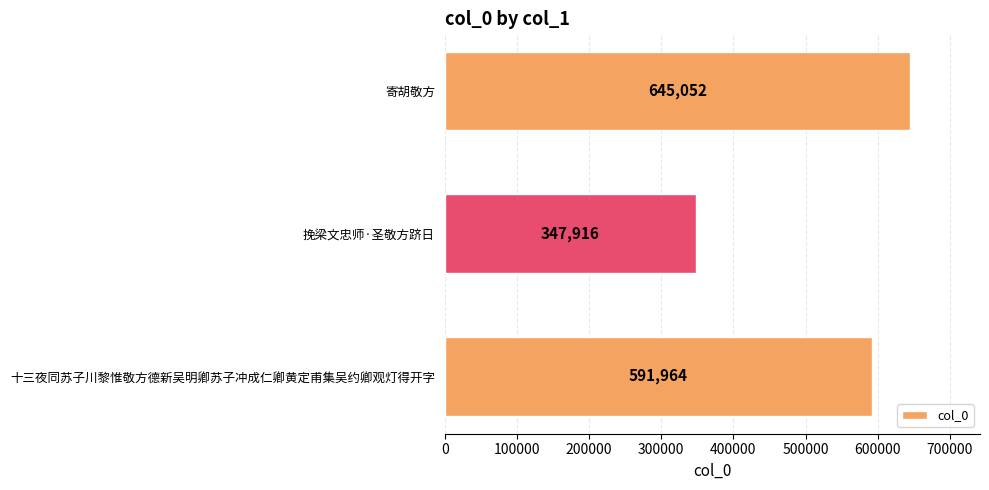

How many values are between 347916 and 645052?

3